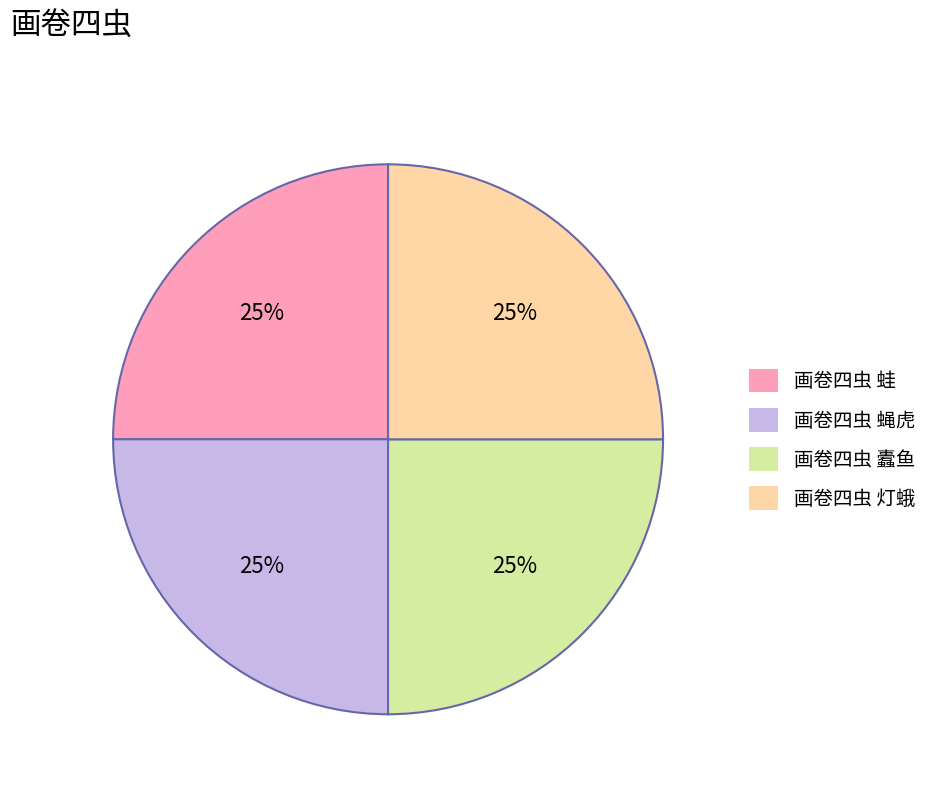

True or false: 画卷四虫 灯蛾 accounts for 25% of the total.

True